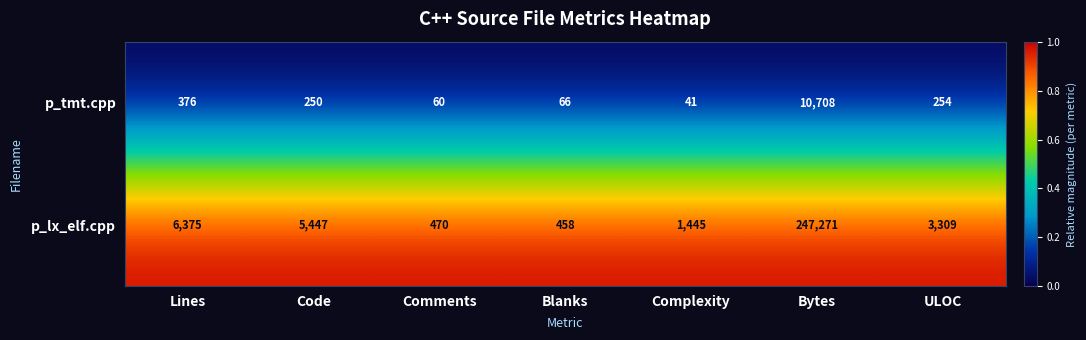

Reading left to right, list all the values displayed in this chart.

p_tmt.cpp: 376	250	60	66	41	10708	254
p_lx_elf.cpp: 6375	5447	470	458	1445	247271	3309